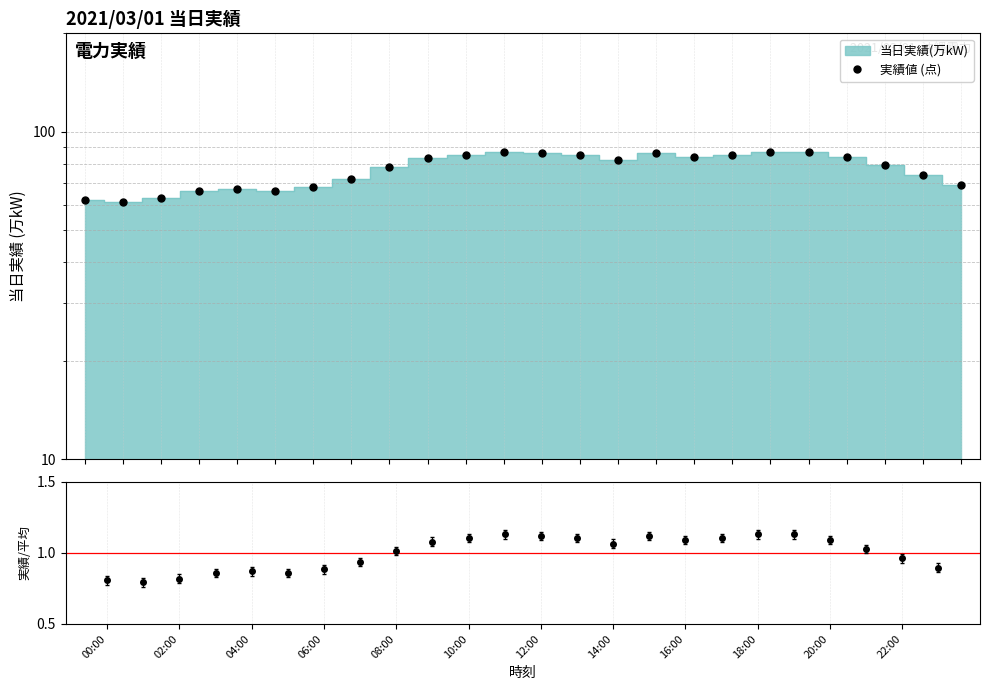

What value does the 実績/平均 series have at 02:00?

0.8